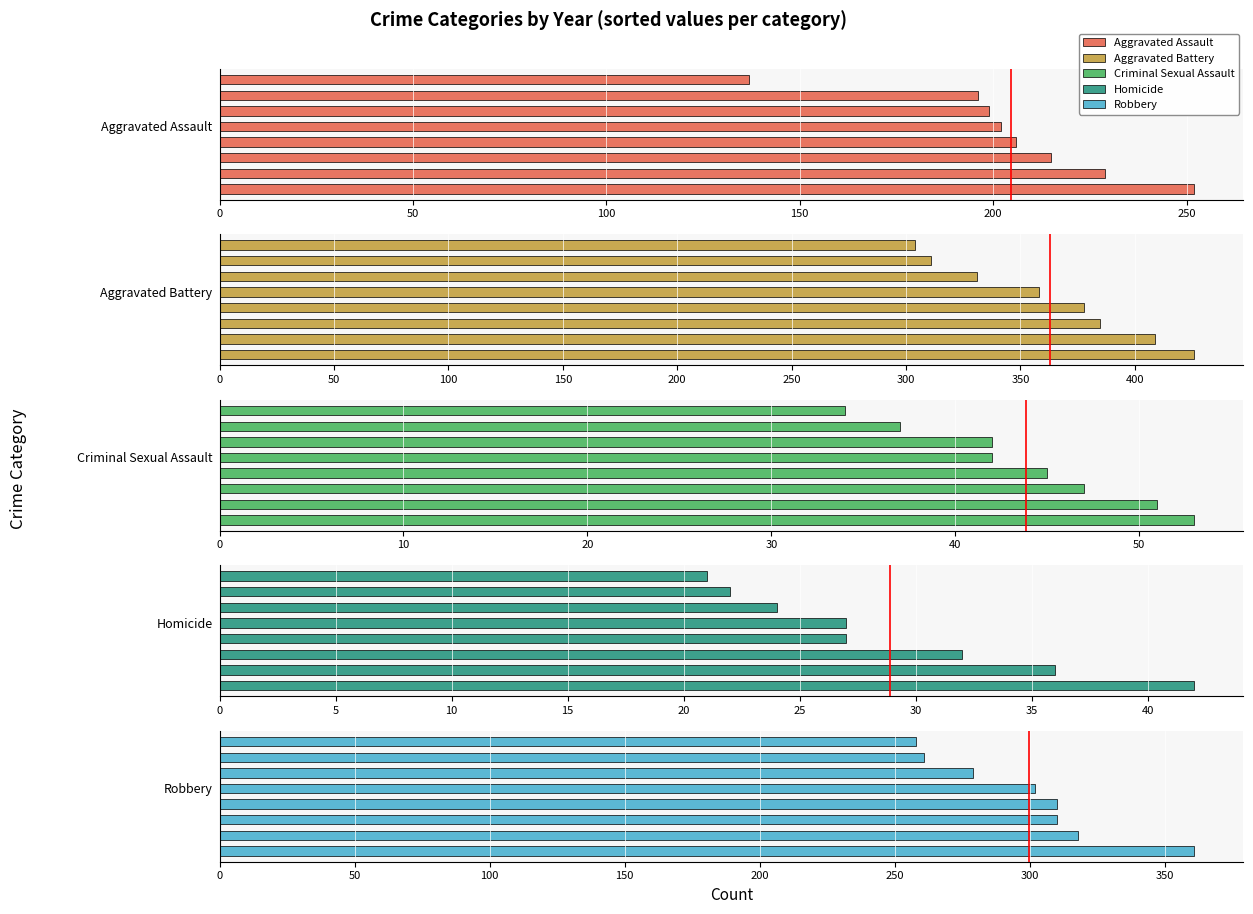

What is the average value of the Criminal Sexual Assault series?

44